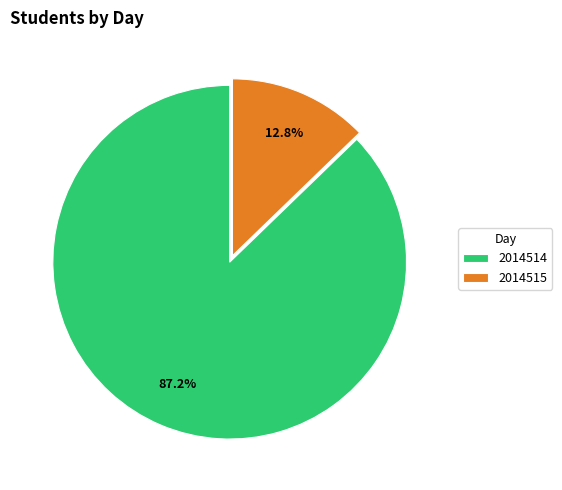

How many slices are in this pie chart?

2